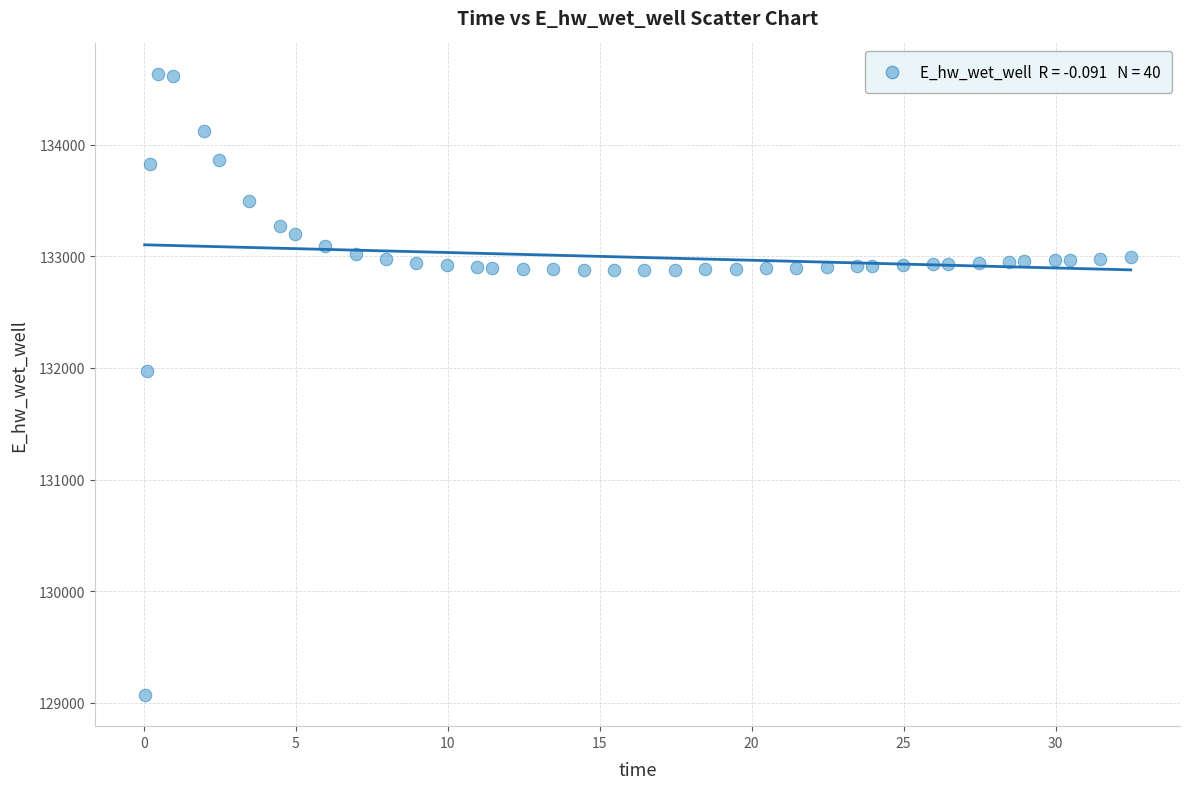

What is the range of X values (max minus min)?

32.4